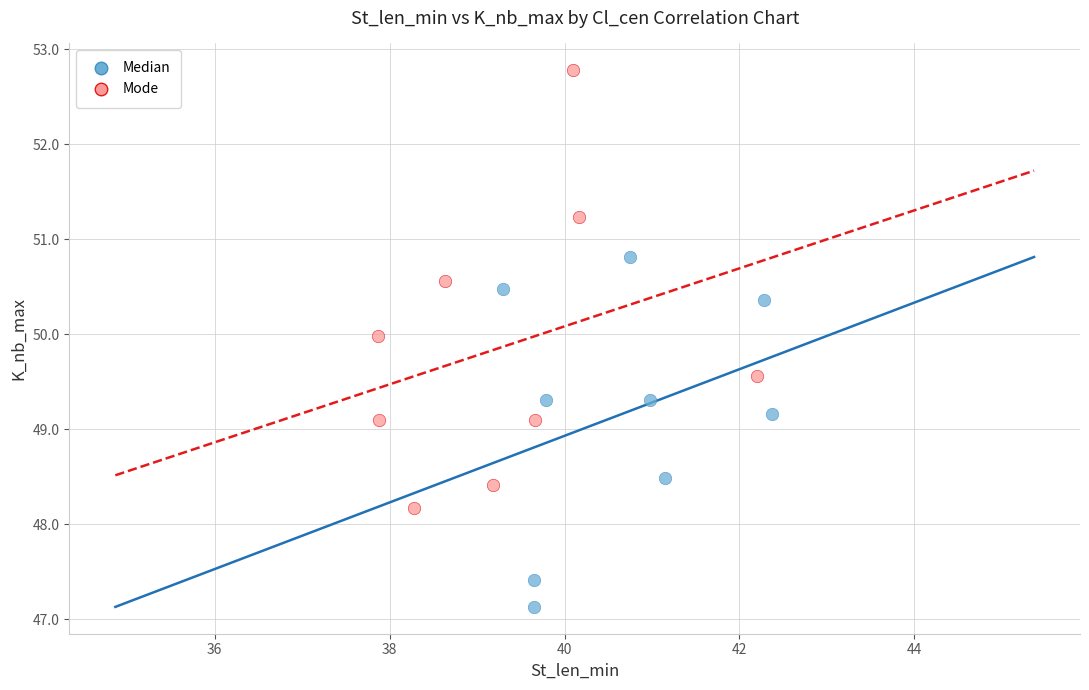

What are all the series names shown in the legend?

Median, Mode